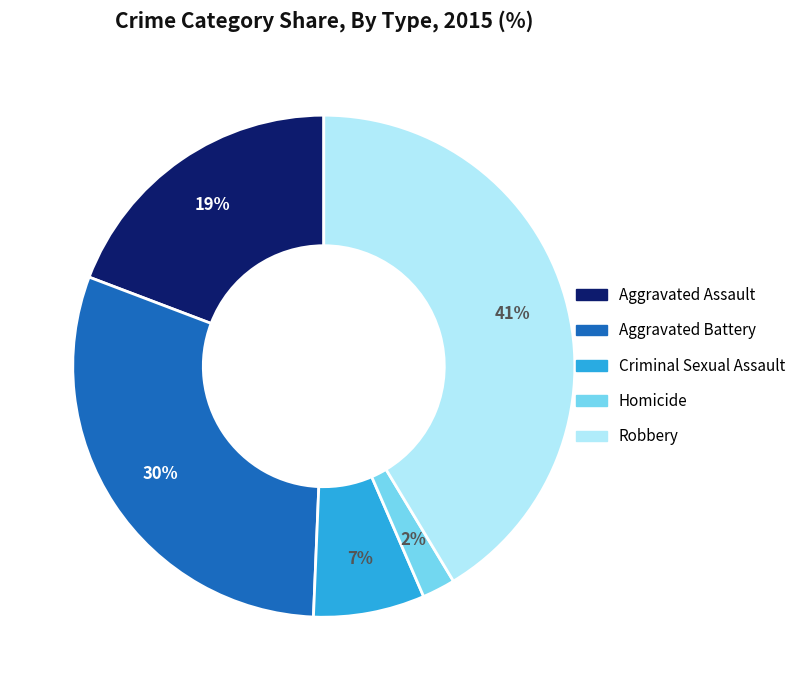

The Criminal Sexual Assault slice represents 1% of the pie. True or false?

False